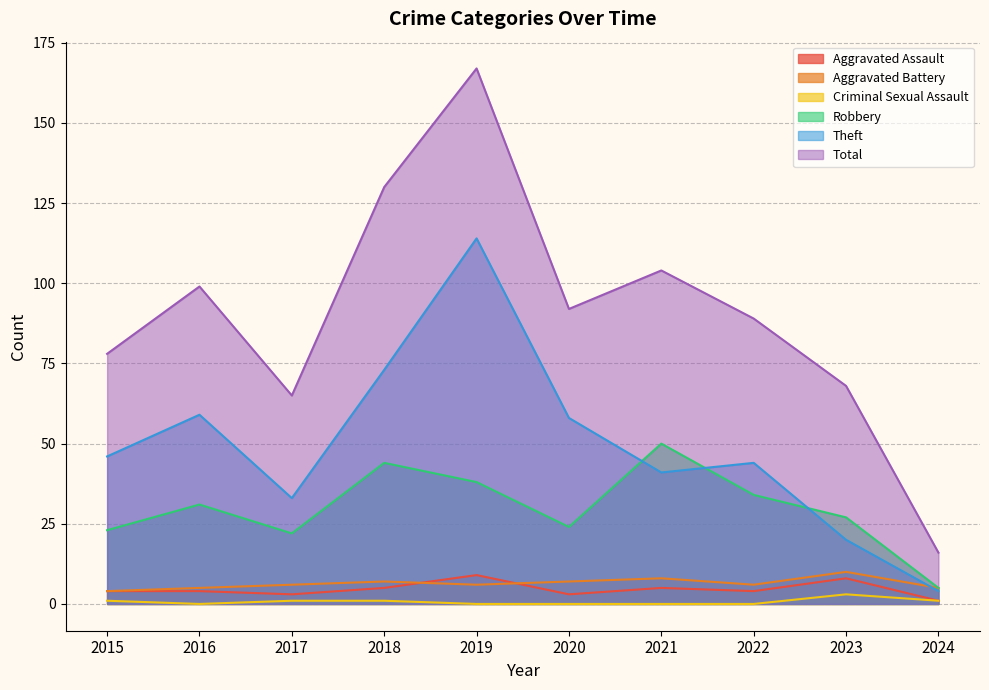

How many distinct data groups are displayed?

6